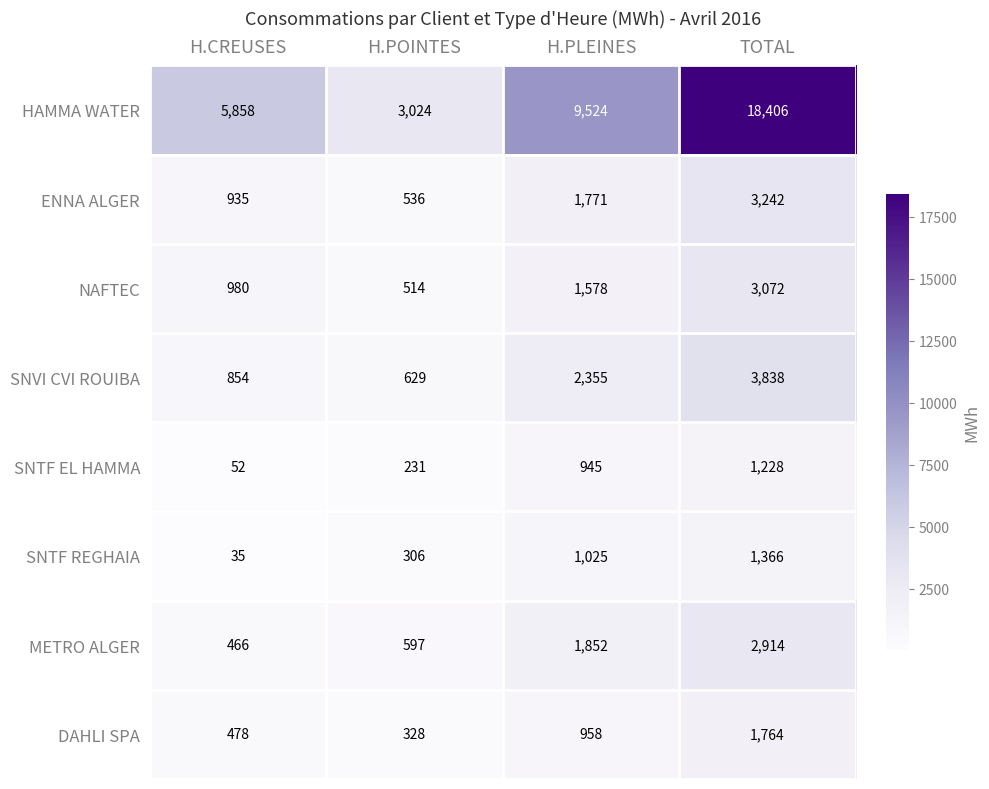

List the series in order of their peak value, highest first.

HAMMA WATER, SNVI CVI ROUIBA, ENNA ALGER, NAFTEC, METRO ALGER, DAHLI SPA, SNTF REGHAIA, SNTF EL HAMMA